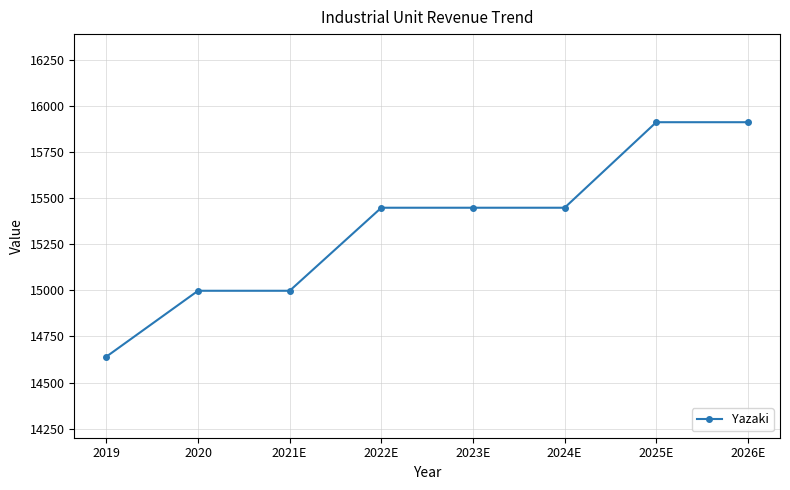

Which has a higher value, 2022E or 2026E?

2026E